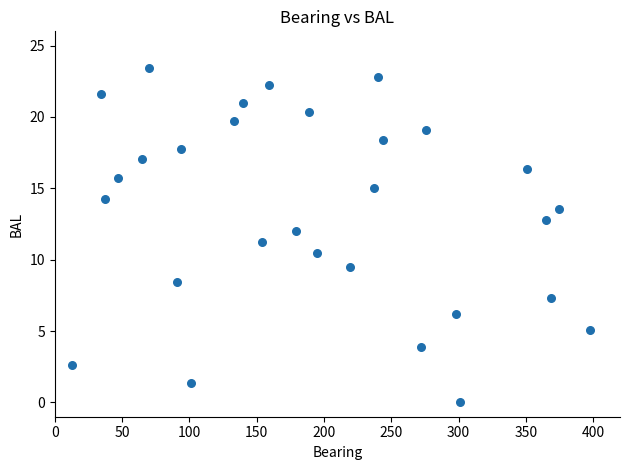

What is the range of Y values (max minus min)?

23.4